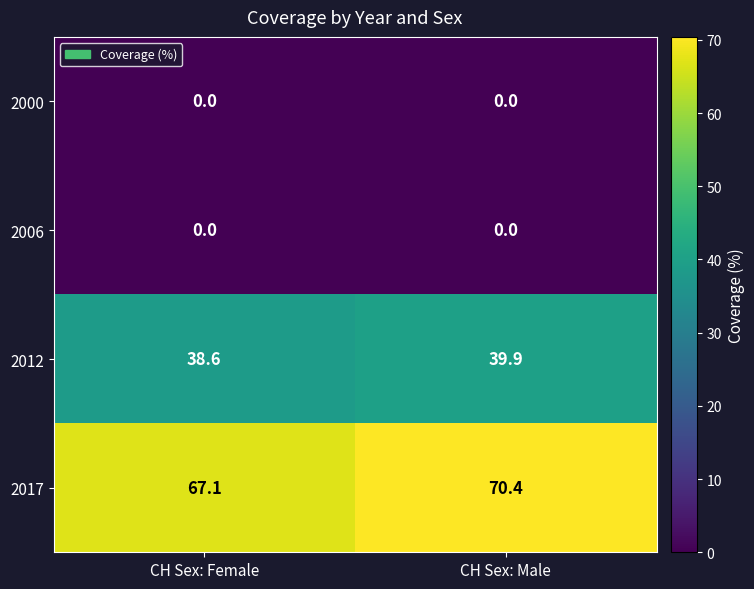

Reading left to right, extract all data points from this chart.

2000: CH Sex: Female=0.0	CH Sex: Male=0.0
2006: CH Sex: Female=0.0	CH Sex: Male=0.0
2012: CH Sex: Female=38.6	CH Sex: Male=39.9
2017: CH Sex: Female=67.1	CH Sex: Male=70.4